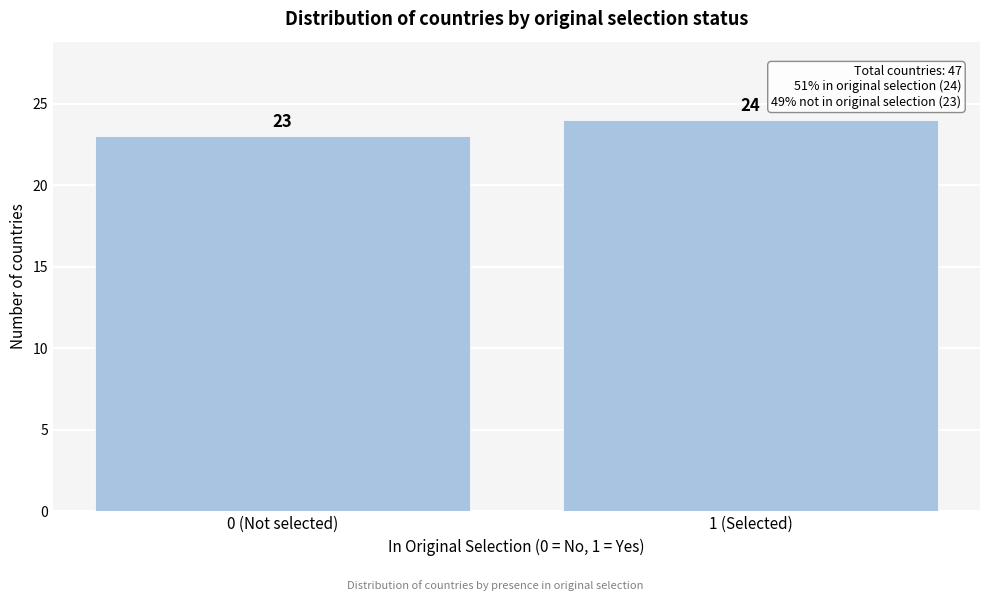

Reading left to right, list all the values displayed in this chart.

23	24